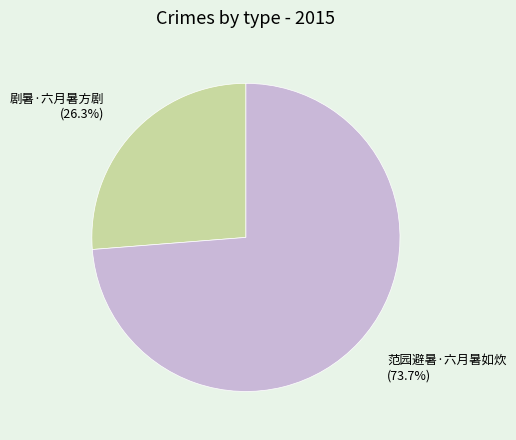

Which category accounts for the majority?

范园避暑·六月暑如炊